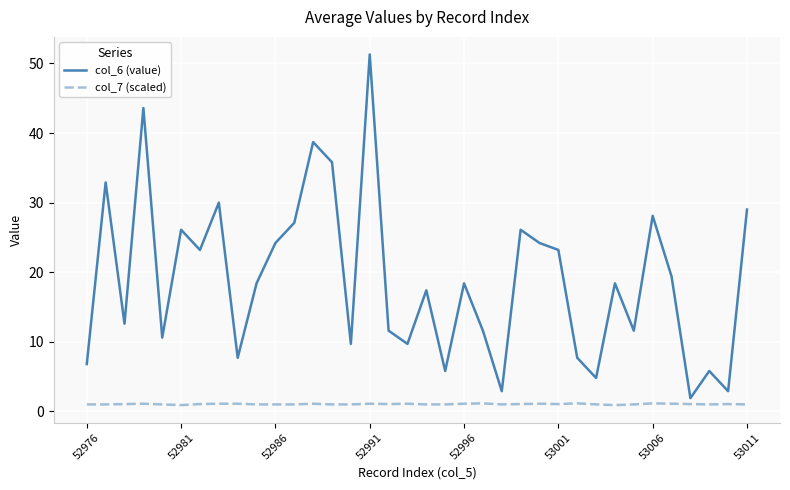

What is the greatest value displayed?

51.3